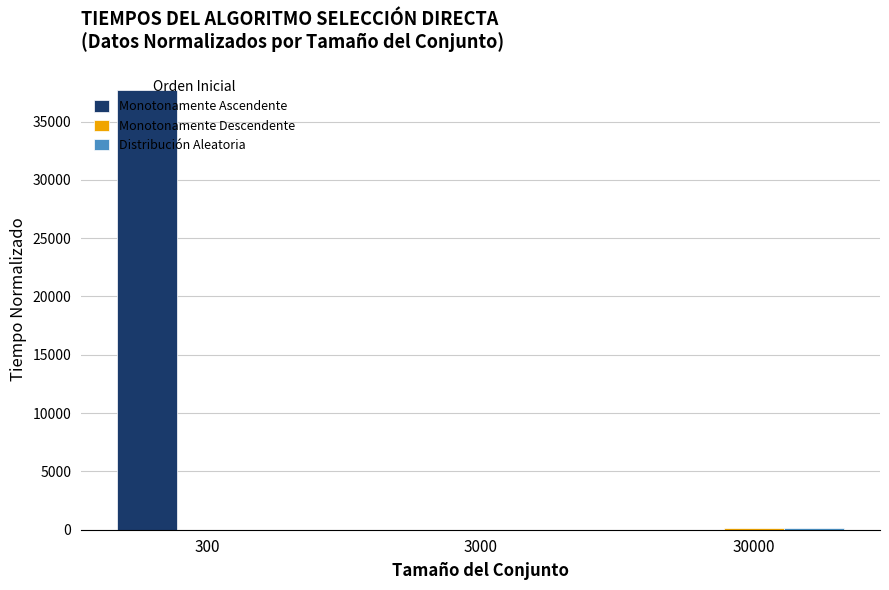

The value of Monotonamente Ascendente at 300 is 67449.5. True or false?

False